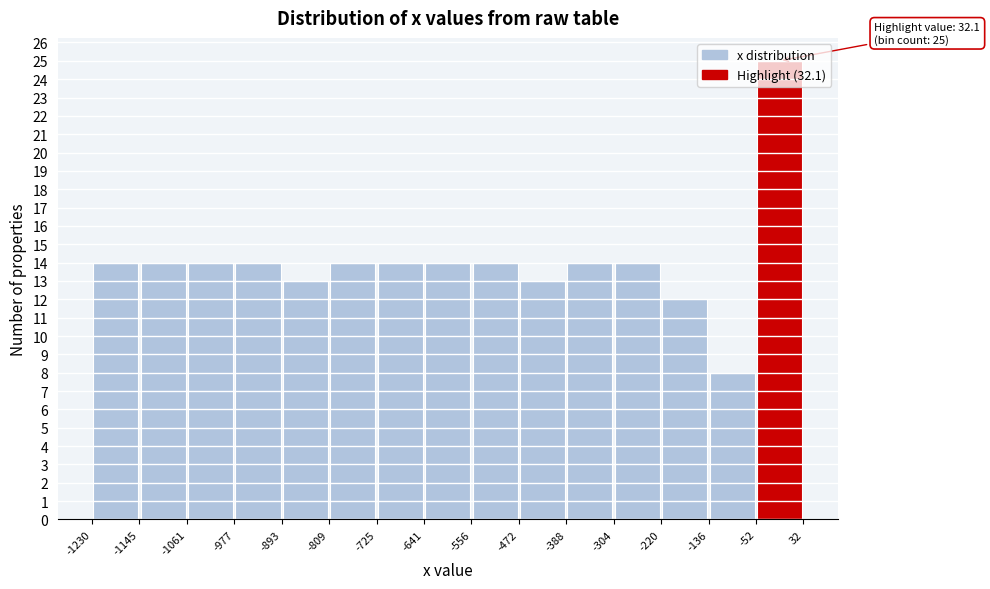

Which range on the x-axis has the tallest bar?

-52 to 32